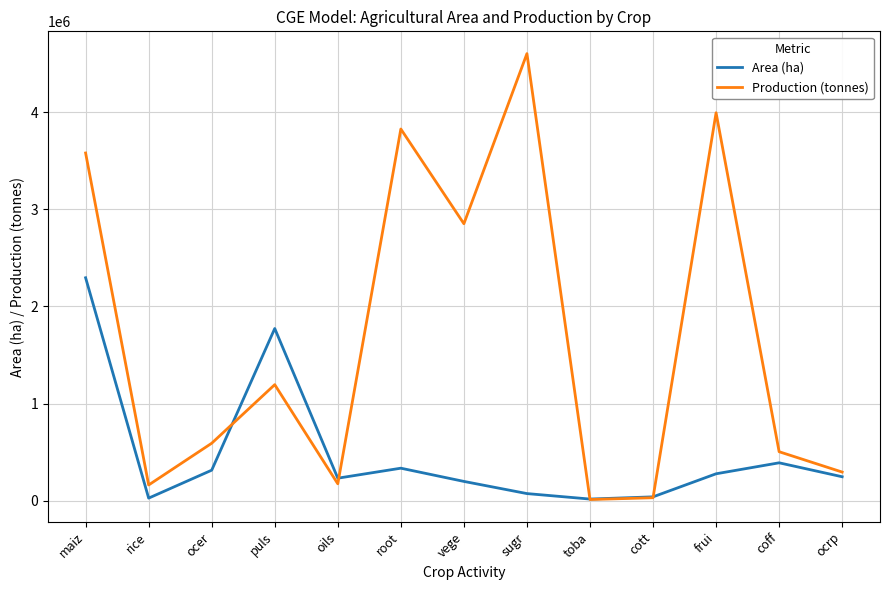

The value of Production (tonnes) at oils is 172639. True or false?

True